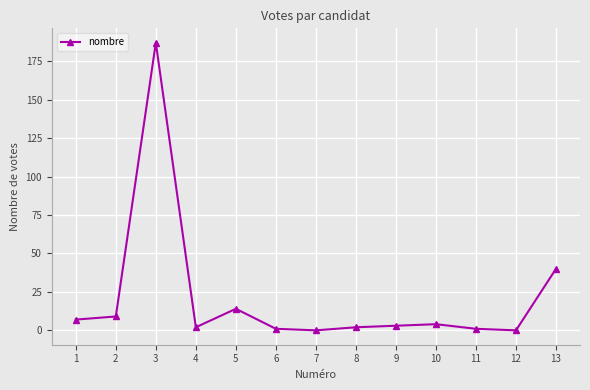

At which category does the data reach its first local peak?

3